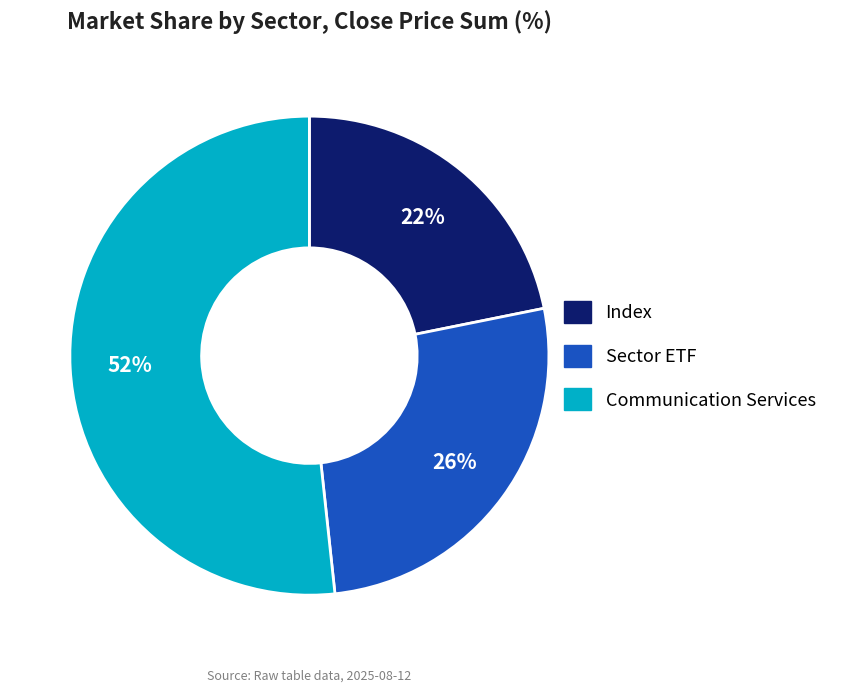

Does any single category account for the majority?

Yes